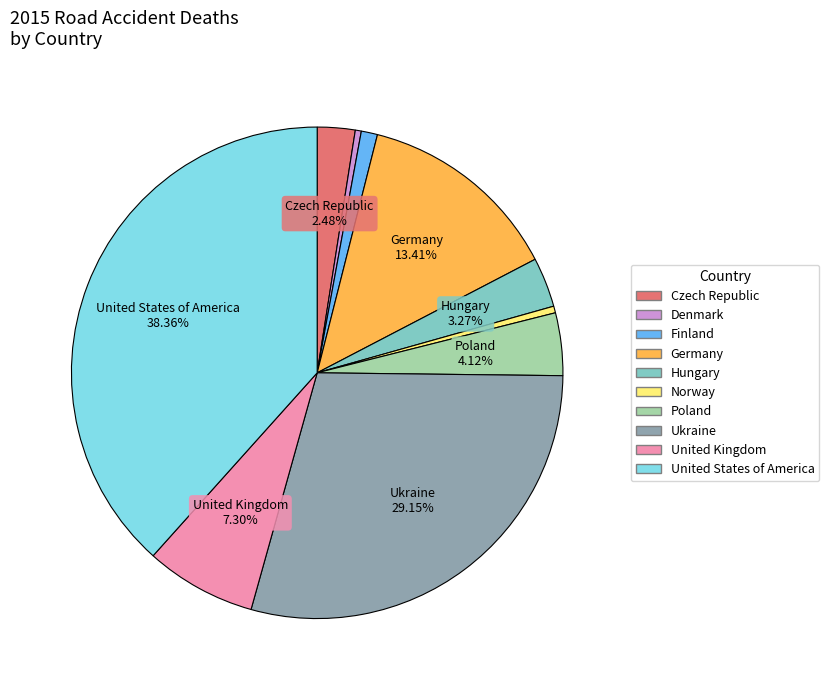

Does any single category account for the majority?

No